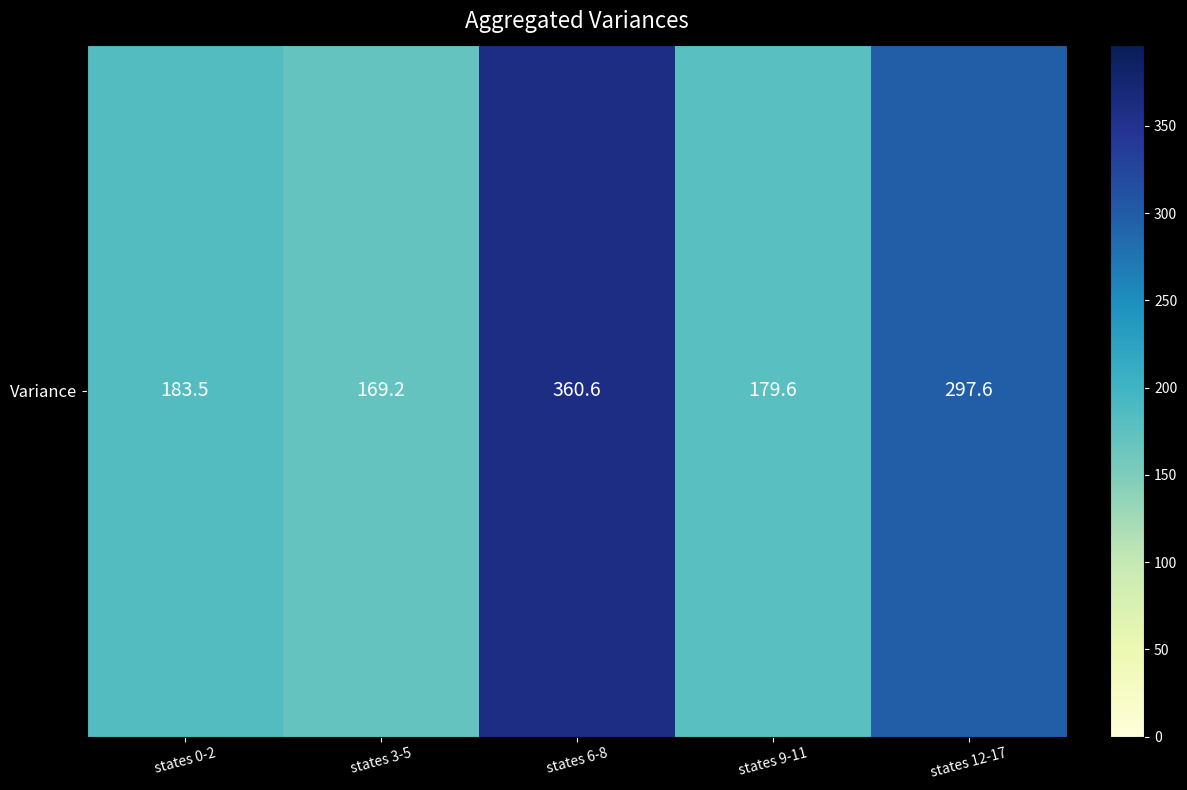

What is the difference between the values at states 0-2 and states 6-8?

177.1